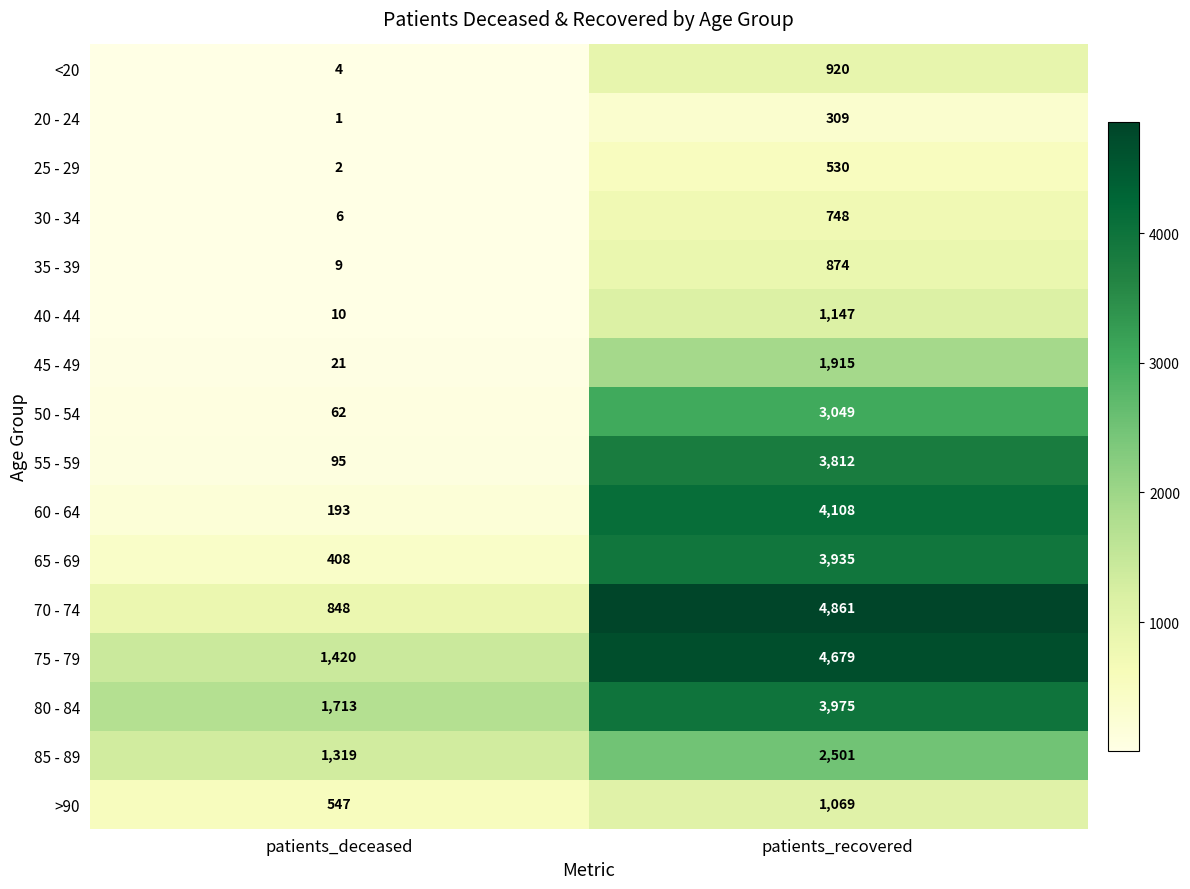

Is it true that 55 - 59 equals 95 at patients_deceased?

True